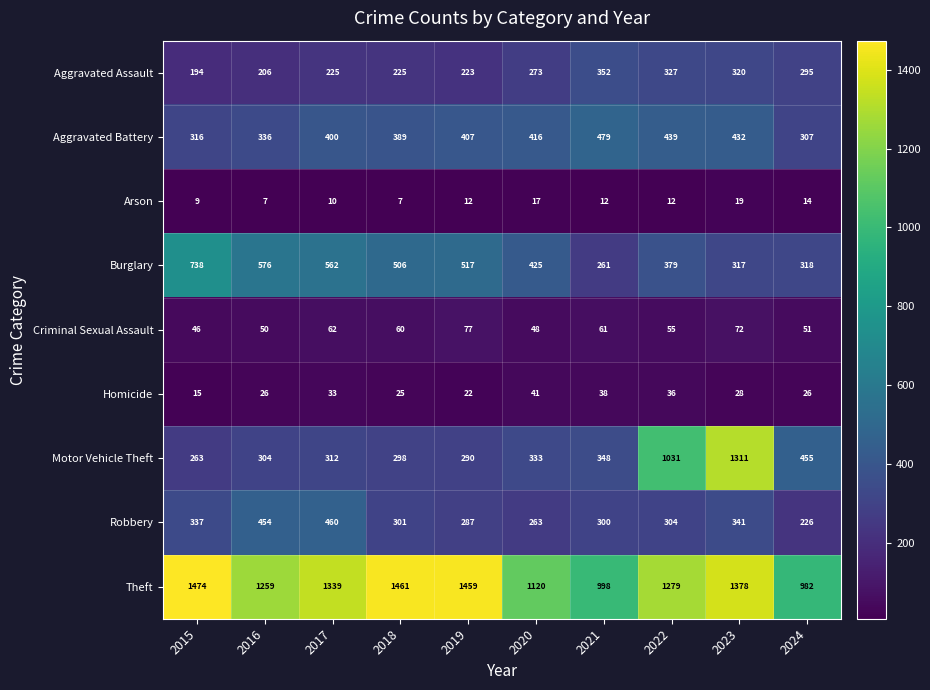

What is the minimum value for Motor Vehicle Theft?

263